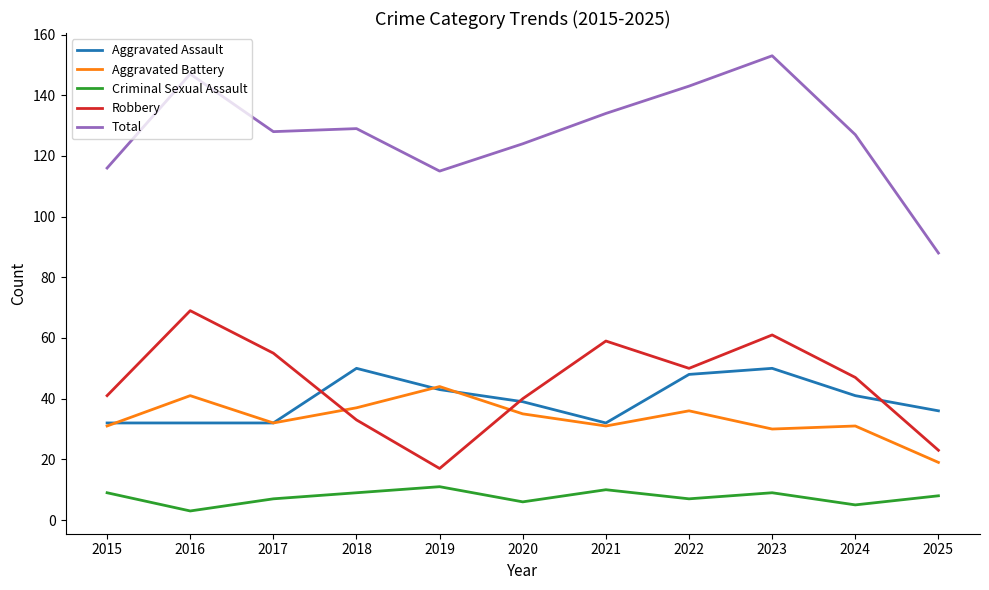

What is the difference between the highest and lowest values at 2022?

136